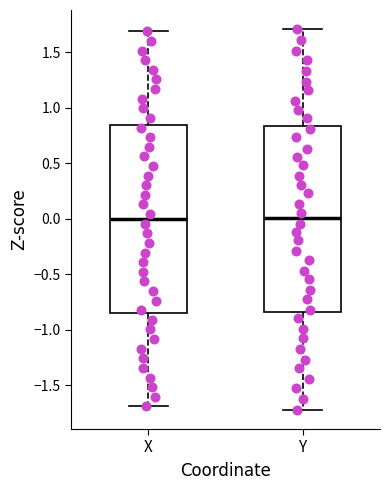

Where is the upper edge of the box for Y on the y-axis? The values are not printed on the chart, so give them approximately, as read against the axis.

0.85